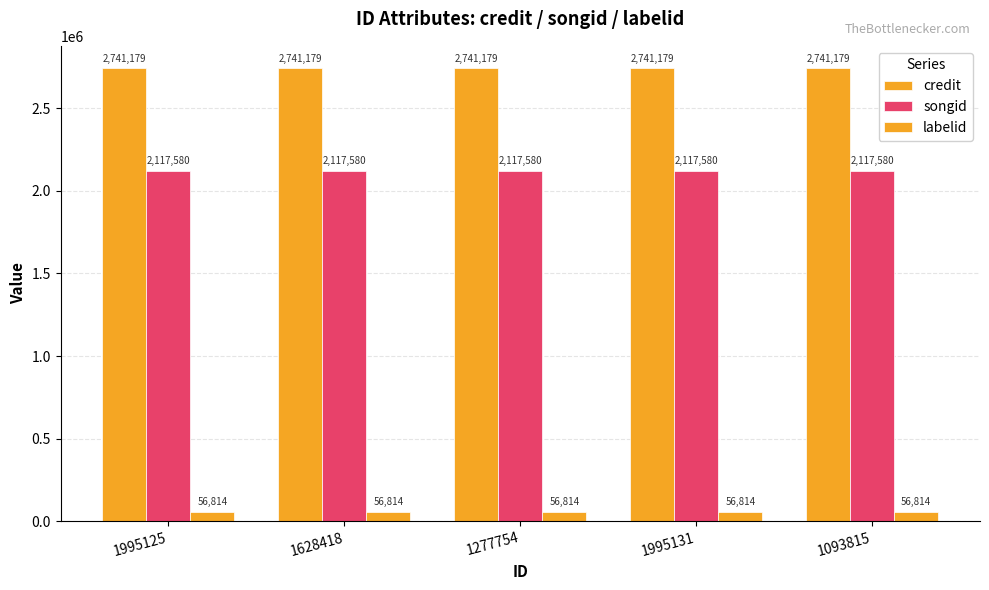

True or false: labelid has a value of 56814 at 1995131.

True